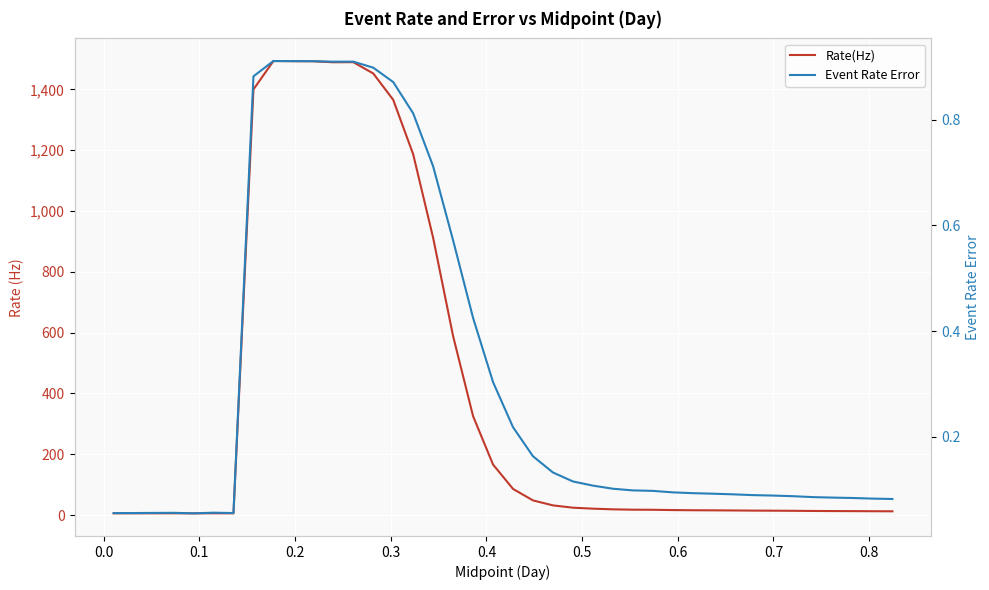

What is the highest value of the Event Rate Error series?

0.9